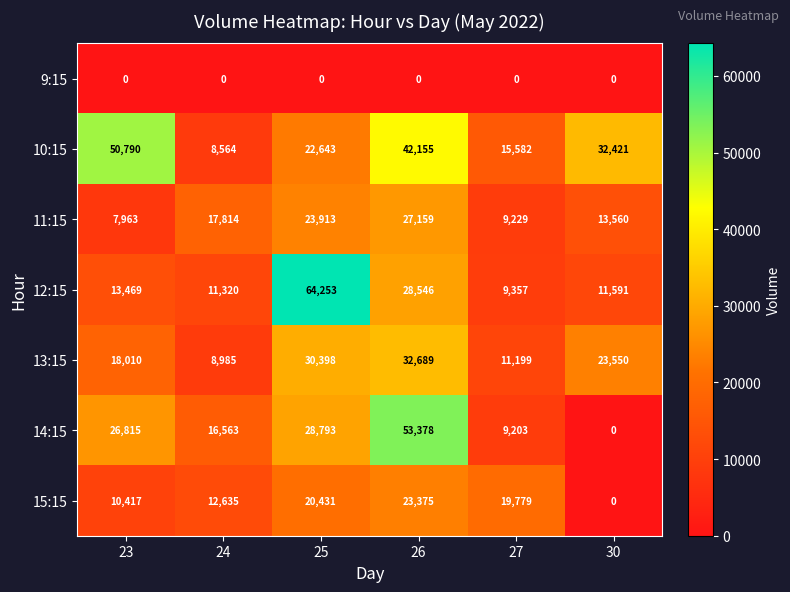

How many data points in 10:15 are less than 32421?

3